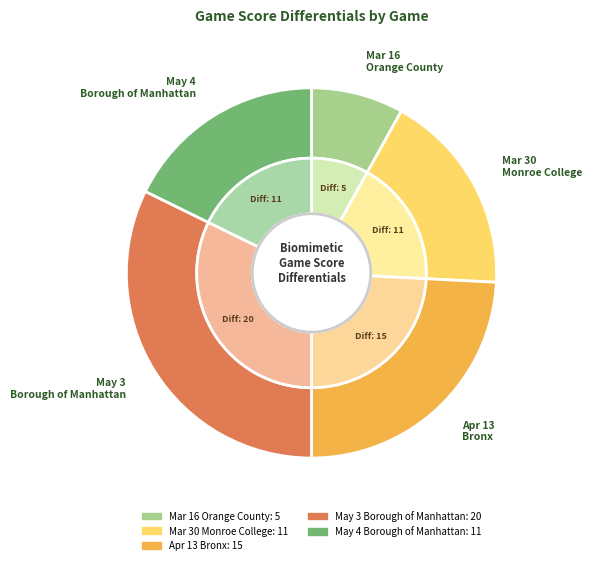

How many segments does this pie chart have?

5